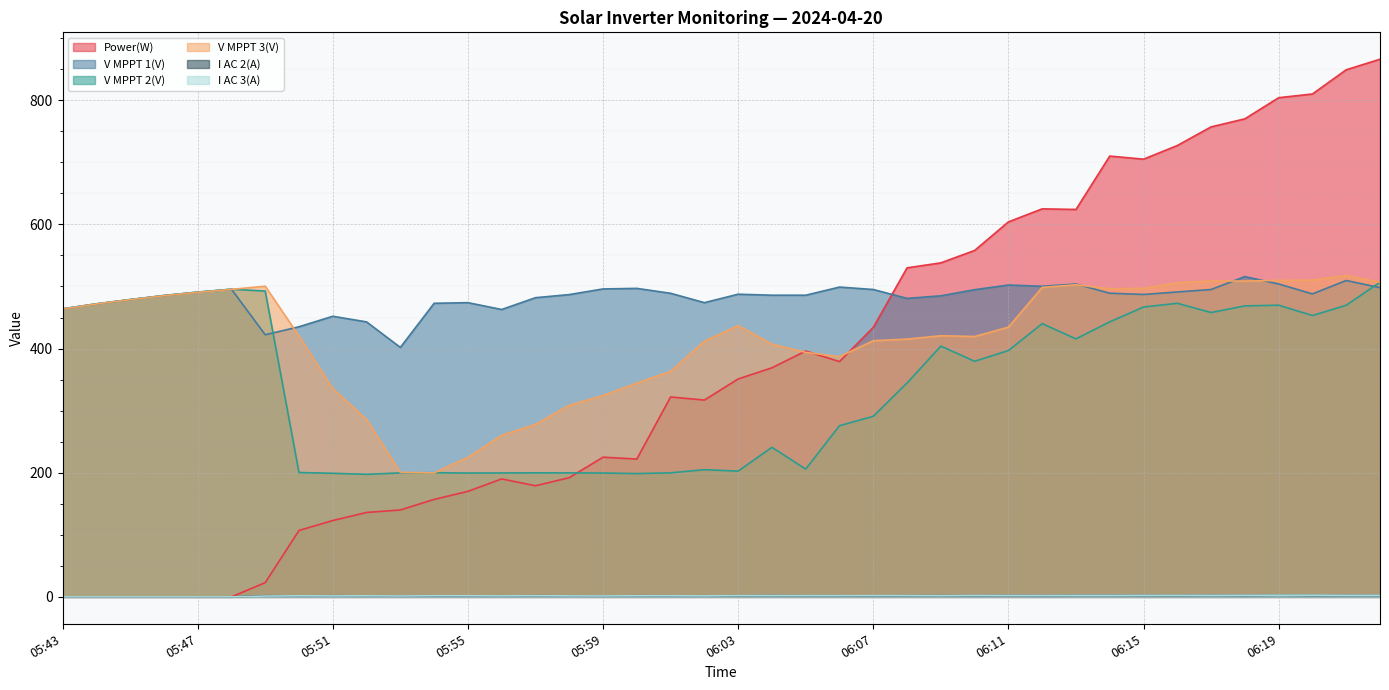

Is it true that V MPPT 1(V) equals 464.0 at 05:43?

True